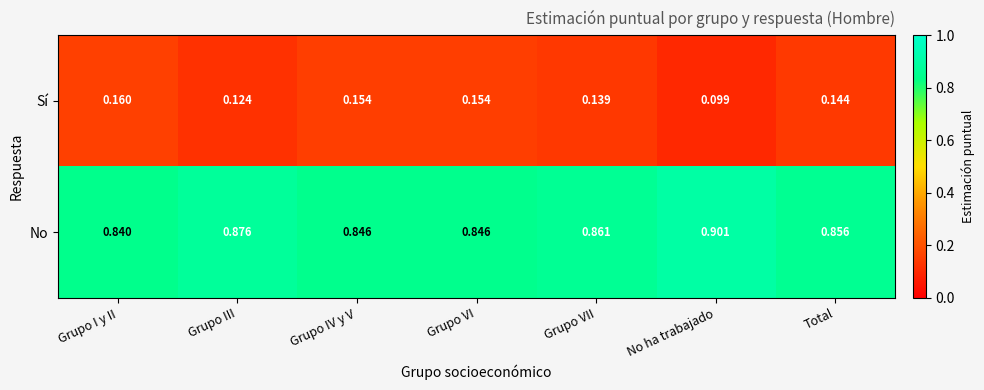

Where is Sí nearest to the value 0?

No ha trabajado